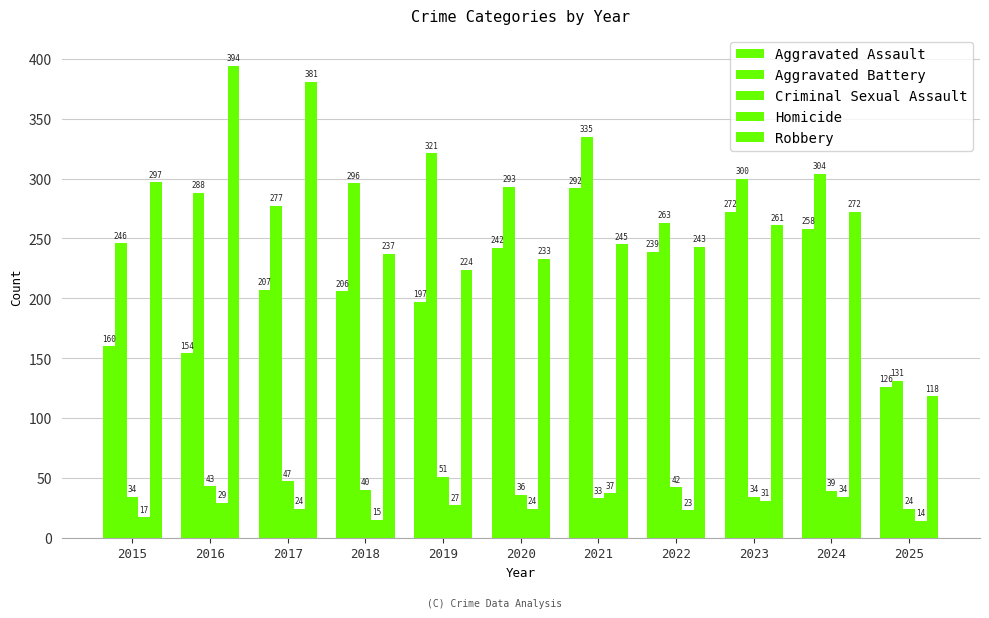

Which series has the largest total across all categories?

Aggravated Battery